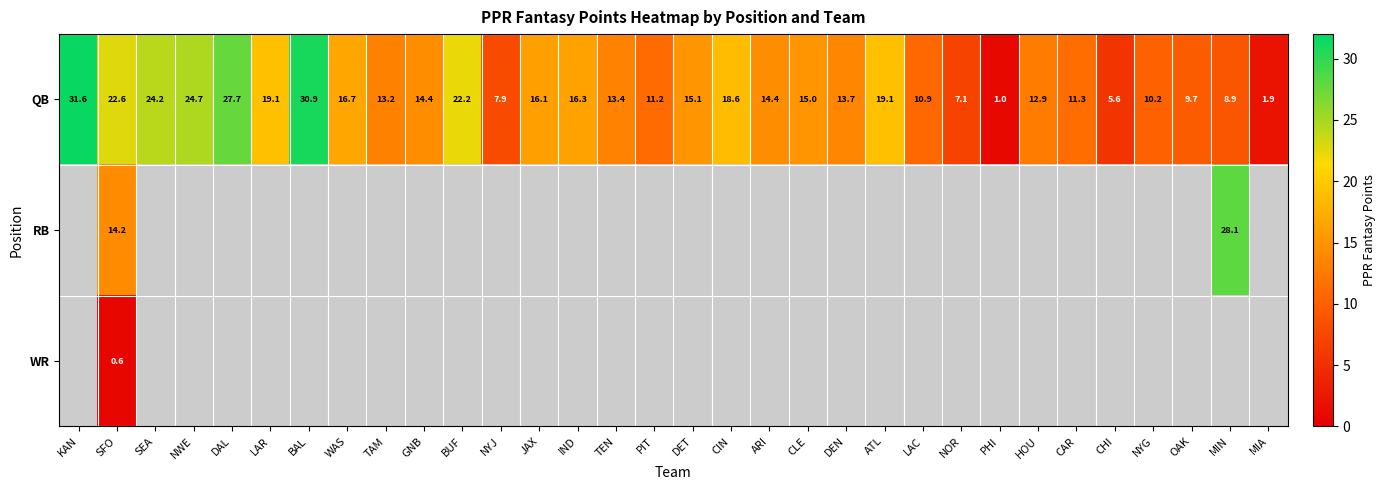

How many data points does each series have?

32